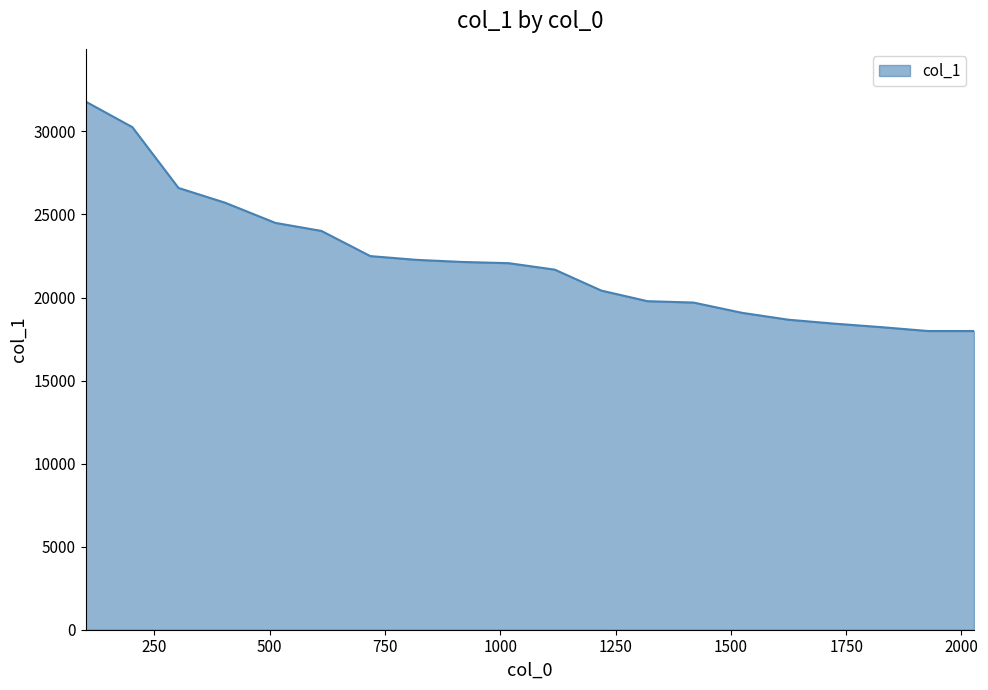

What is the maximum value shown in the chart?

31791